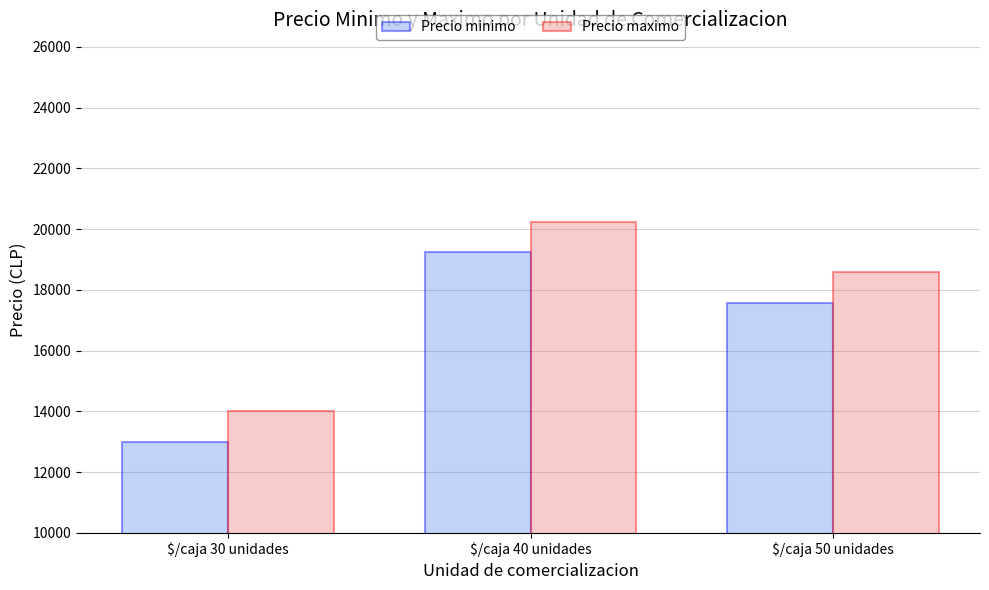

What is the label of the 3rd bar from the right?

$/caja 30 unidades